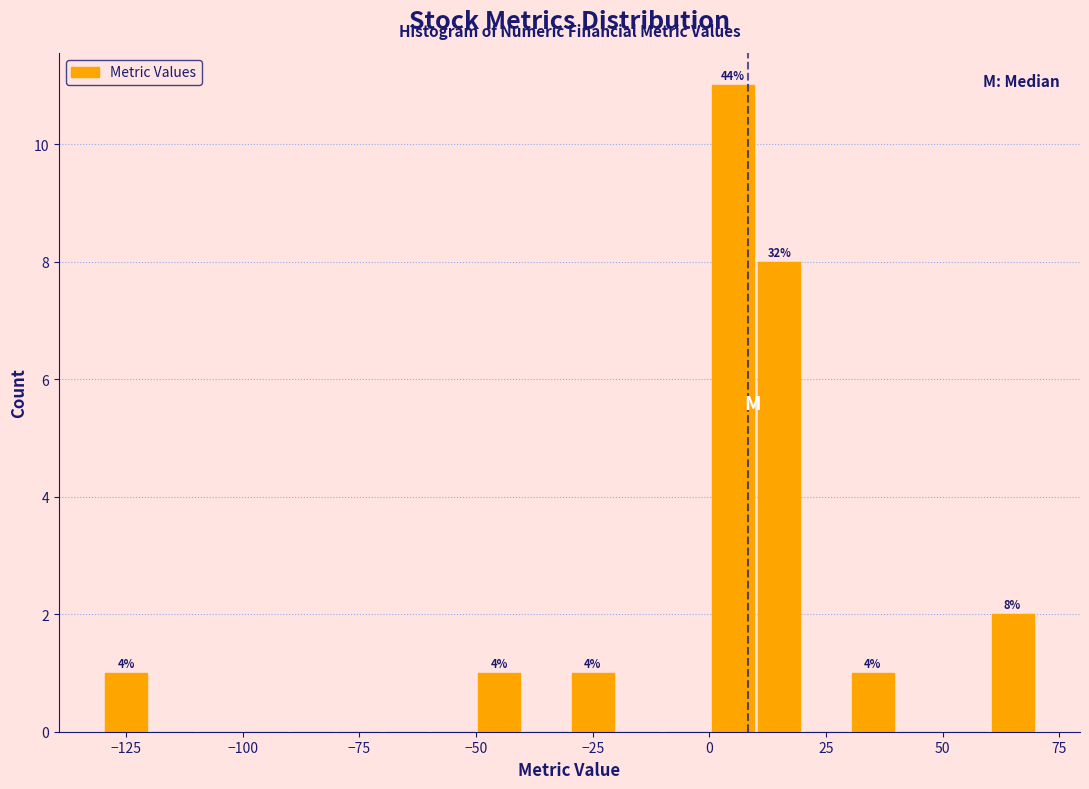

Around what value on the x-axis is the tallest bar? Give the approximate position of its centre, as read against the axis.

5